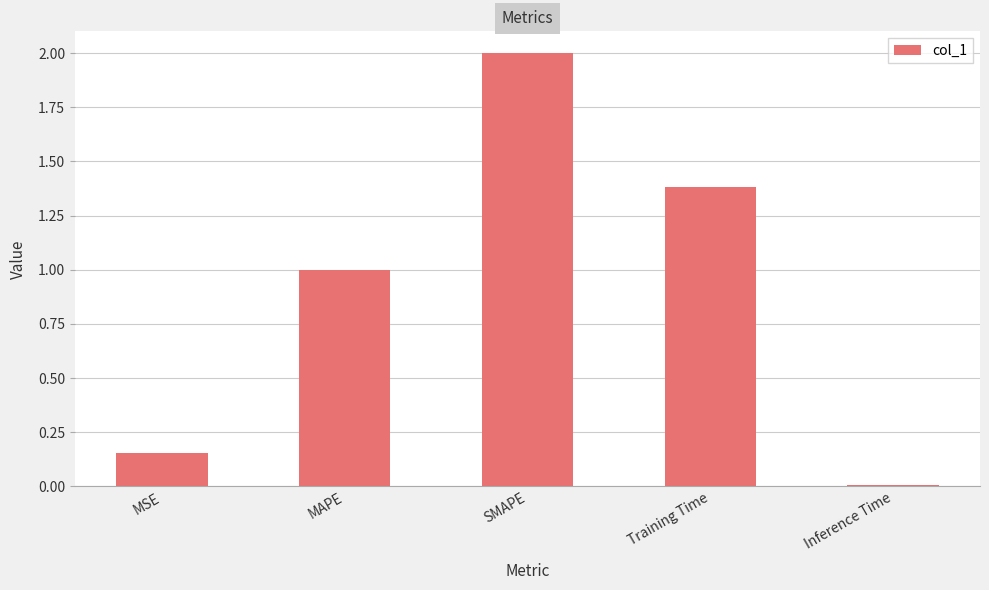

List the labels in order of value, smallest first.

Inference Time, MSE, MAPE, Training Time, SMAPE